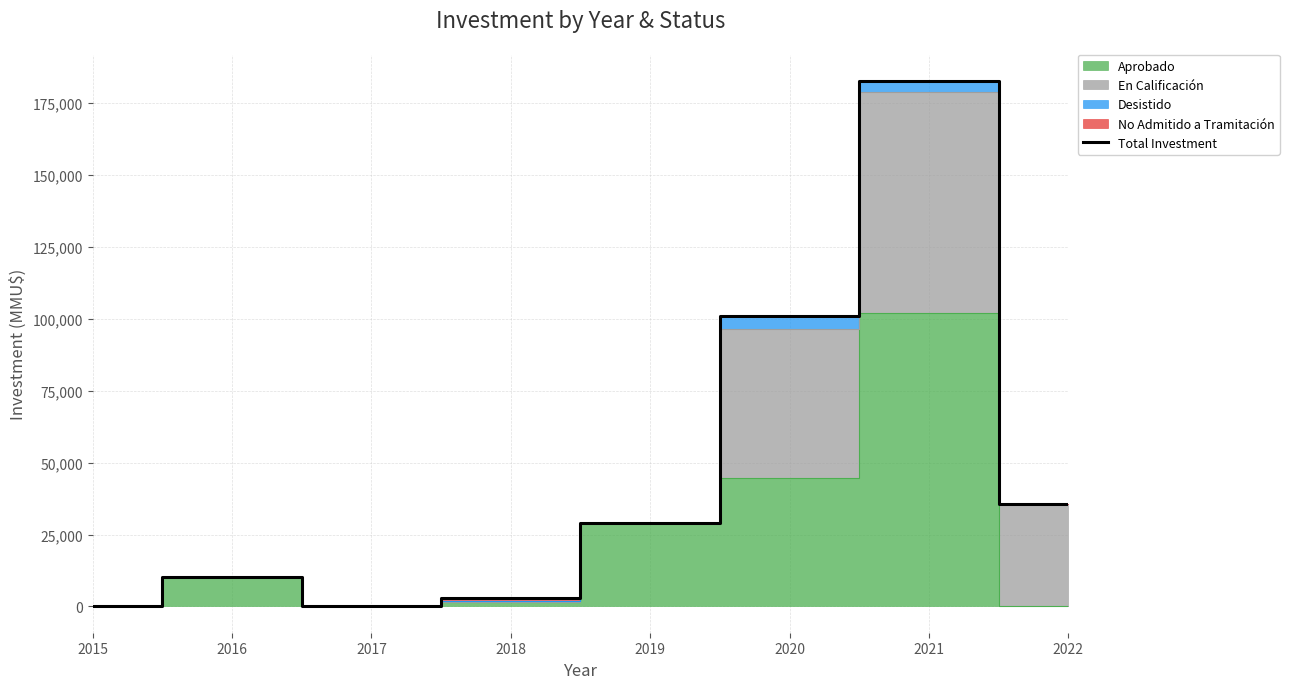

Approximately how many times larger is the value at 2019 compared to 2015?

416.0